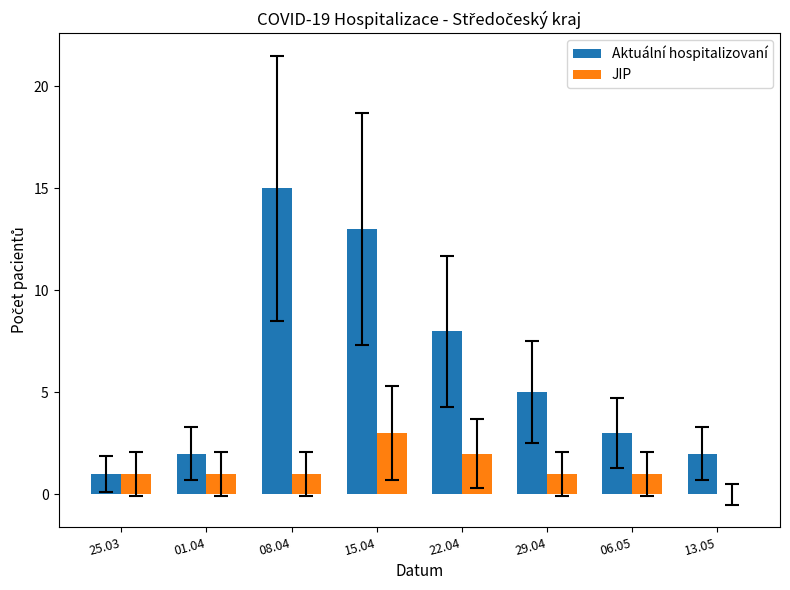

Reading left to right, list all the values displayed in this chart.

Aktuální hospitalizovaní: 25.03=1	01.04=2	08.04=15	15.04=13	22.04=8	29.04=5	06.05=3	13.05=2
JIP: 25.03=1	01.04=1	08.04=1	15.04=3	22.04=2	29.04=1	06.05=1	13.05=0